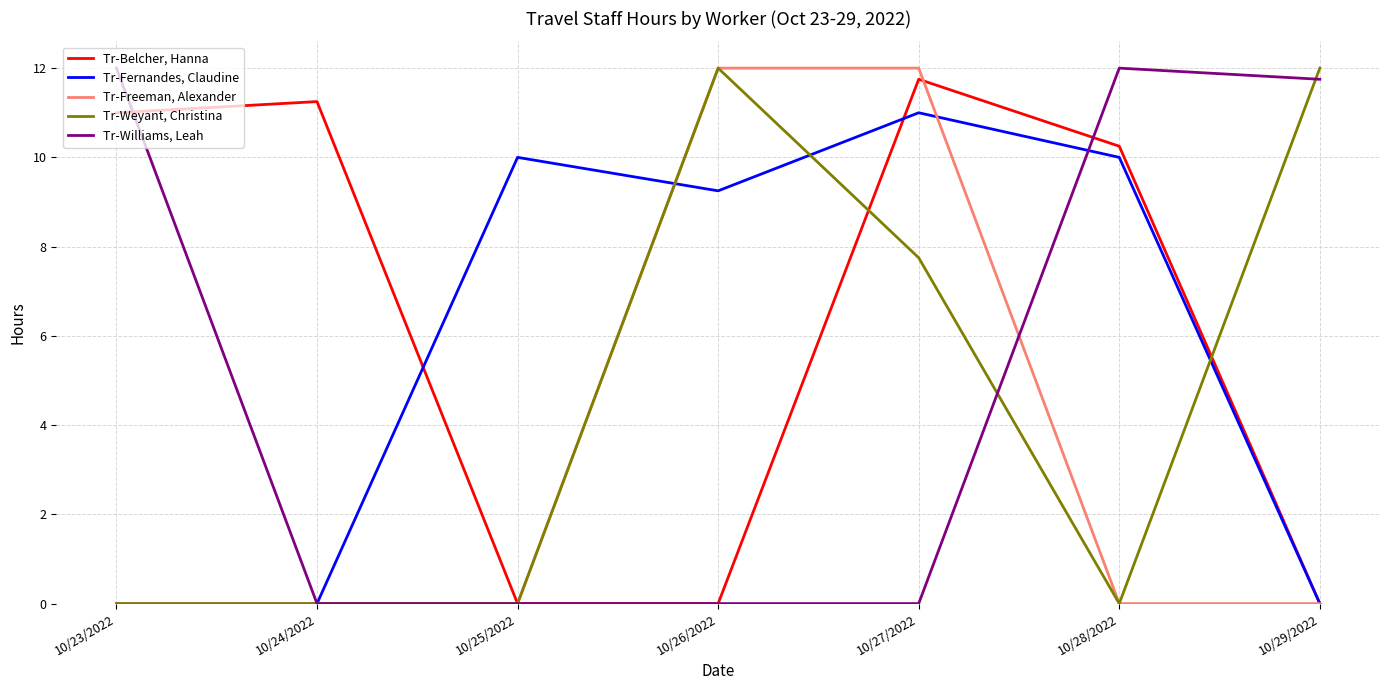

Rank the series at 10/27/2022 from lowest to highest value.

Tr-Williams, Leah, Tr-Weyant, Christina, Tr-Fernandes, Claudine, Tr-Belcher, Hanna, Tr-Freeman, Alexander